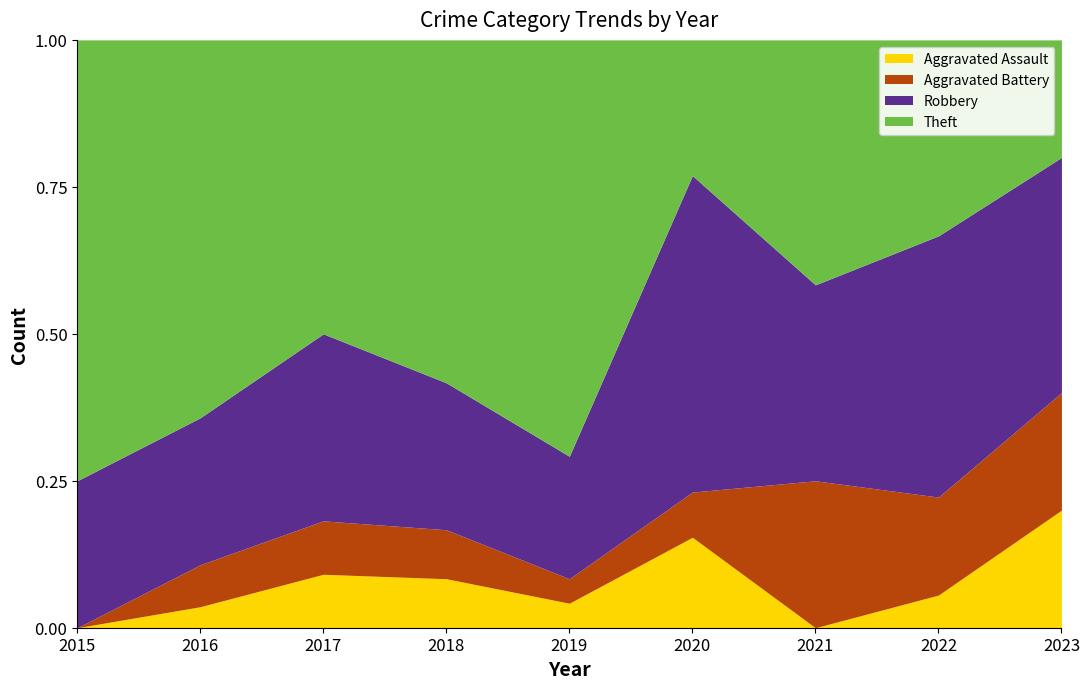

Which series has the largest range (max minus min)?

Theft